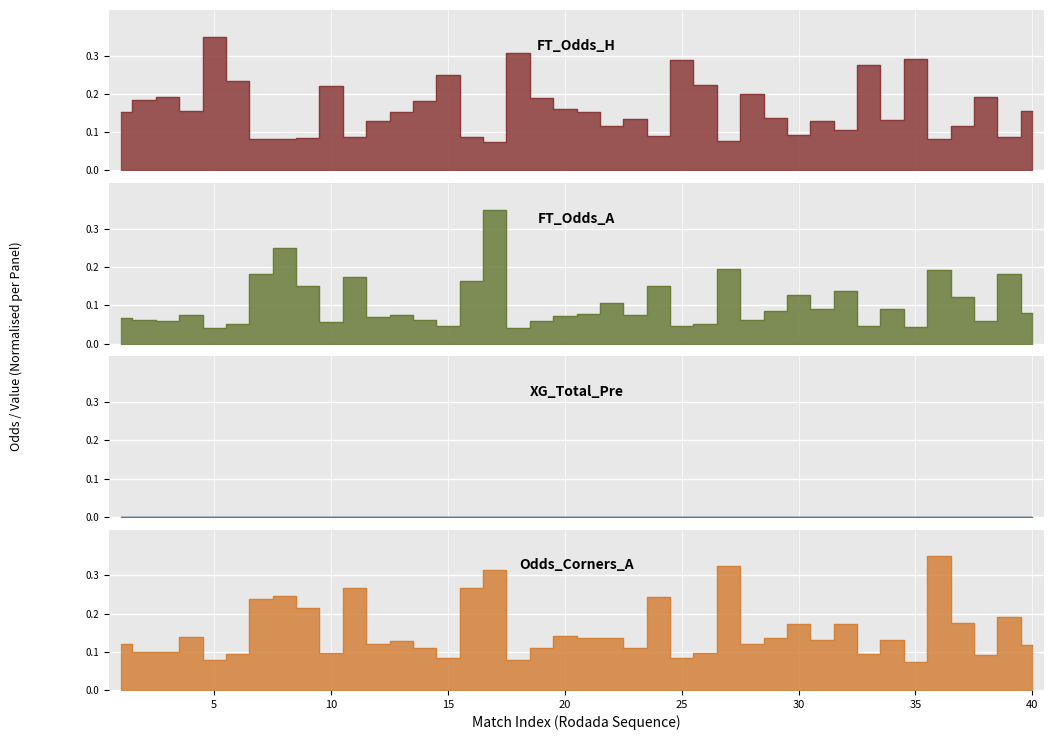

What is the total value across all series at 11?

0.5